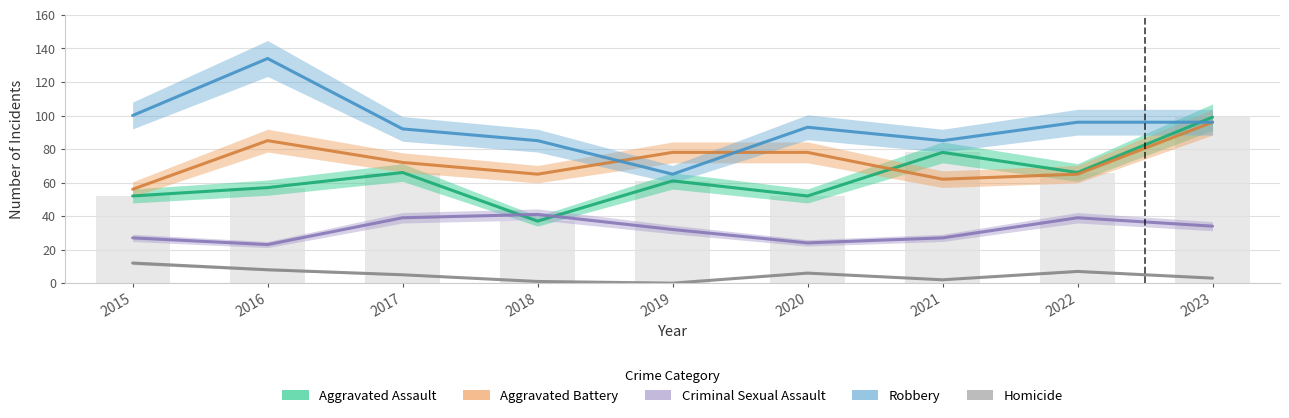

What is the lowest value of the Aggravated Battery series?

56